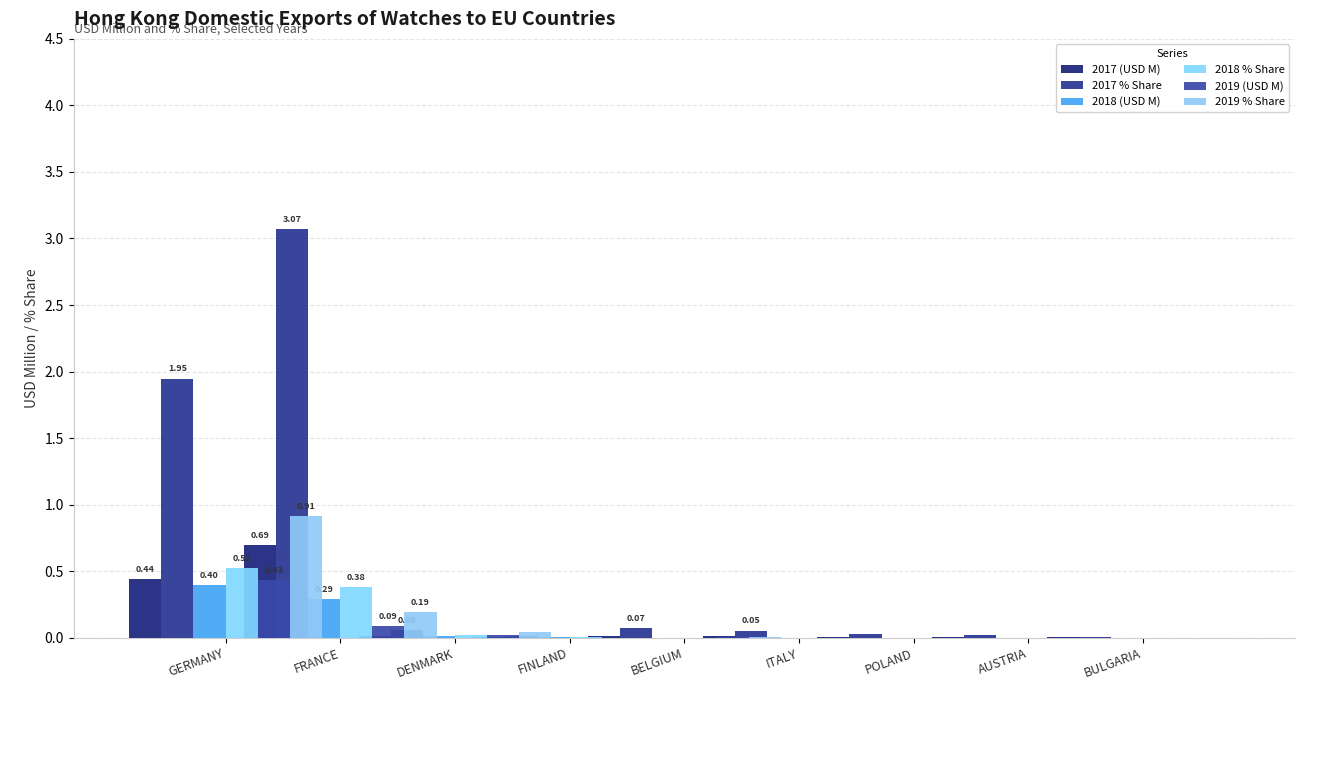

Which series has the widest spread of values?

2017 % Share